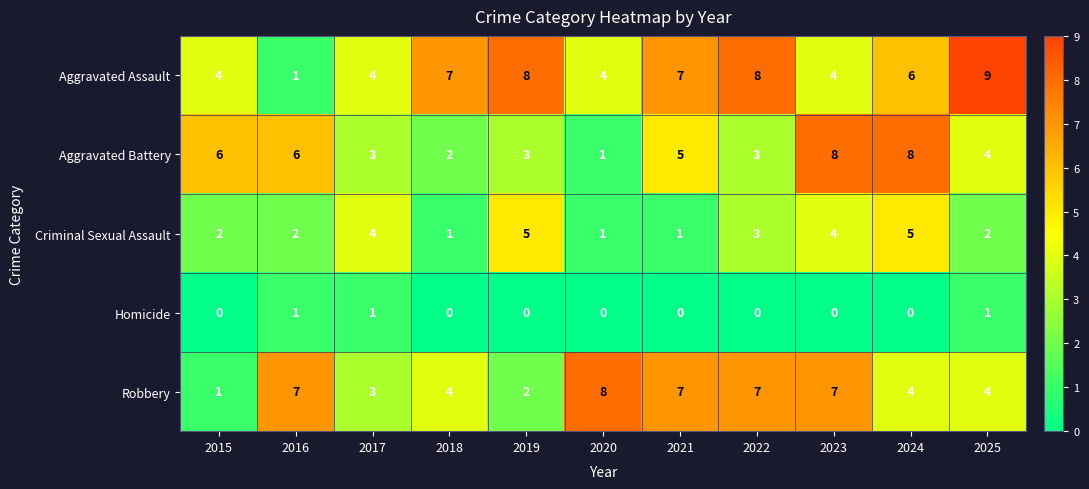

What is the difference between the second highest and minimum values in the Aggravated Battery series?

7